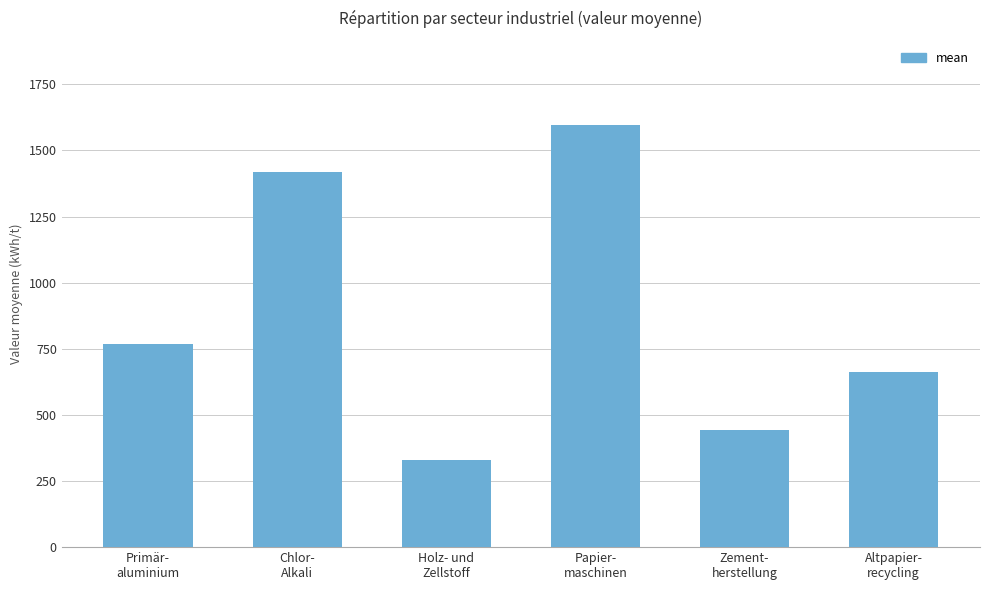

The chart shows a value of 329.6 at Holz- und
Zellstoff. True or false?

True